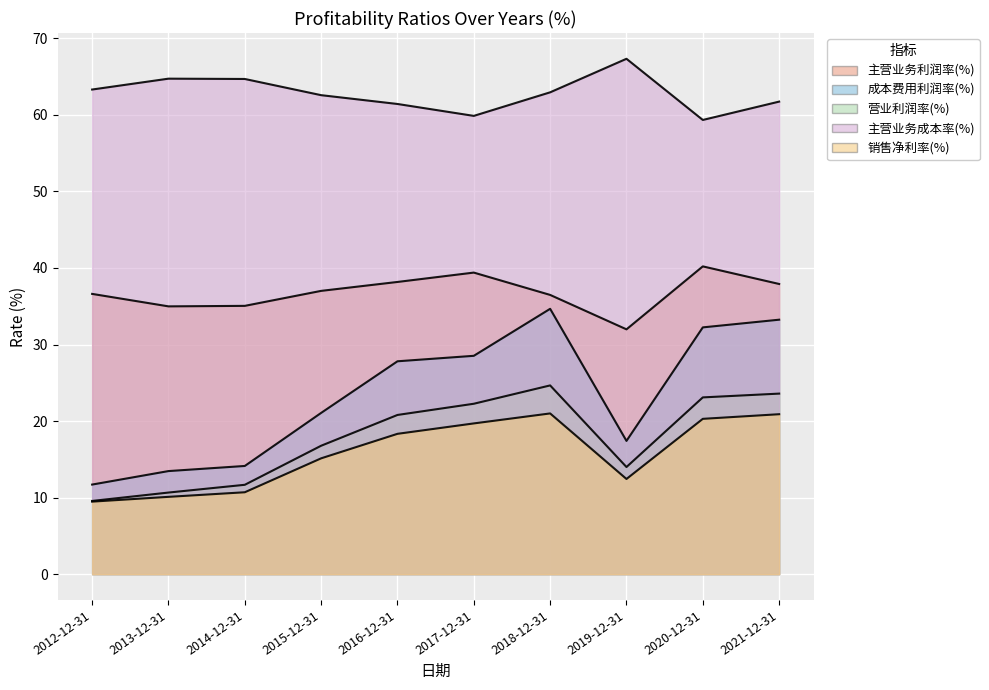

Which series has the largest total across all categories?

主营业务成本率(%)